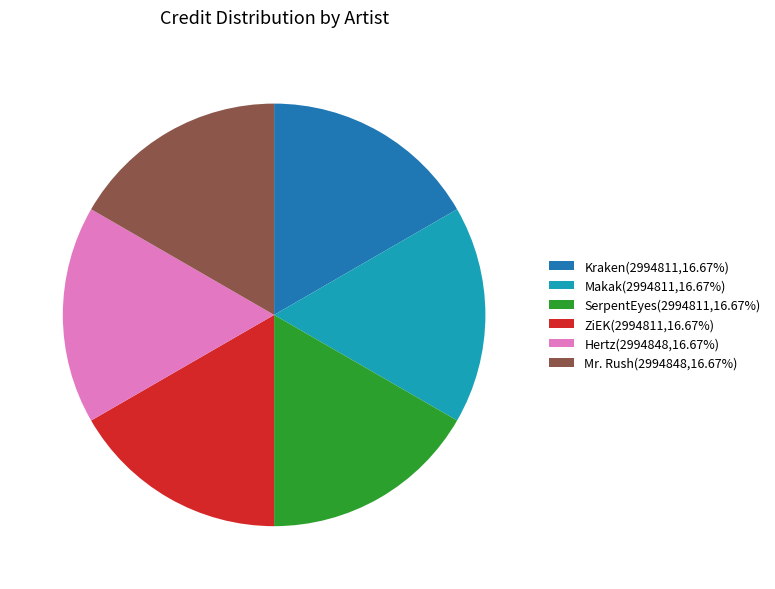

Approximately how many times larger is the value at SerpentEyes compared to Hertz?

1.0